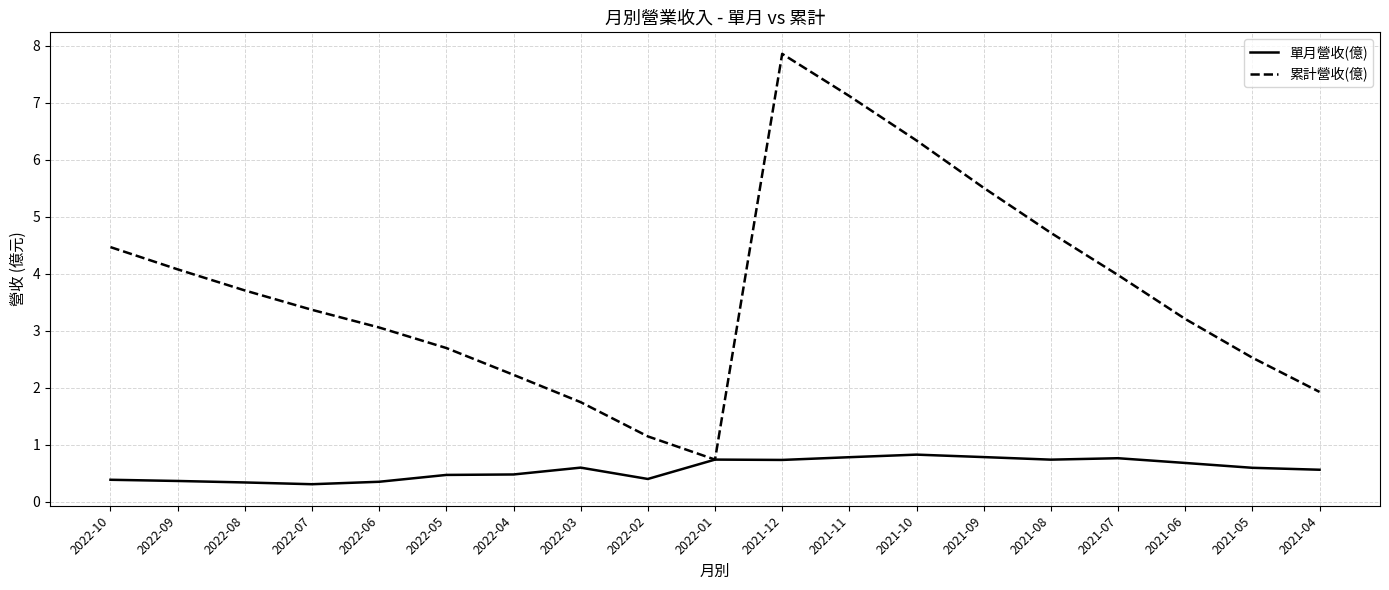

What is the sum of all 累計營收(億) values?

70.5